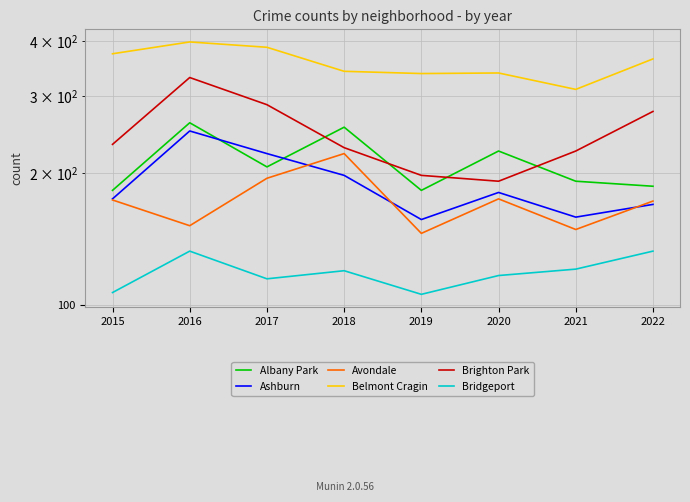

What is the sum of all Ashburn values?

1512